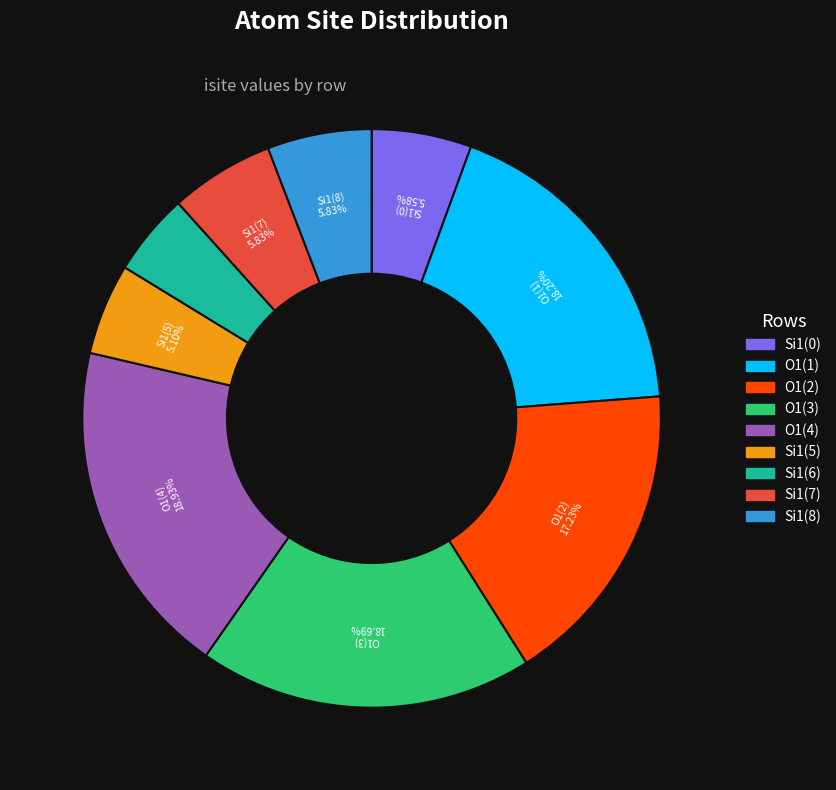

Is Si1(8) the majority of the pie?

No